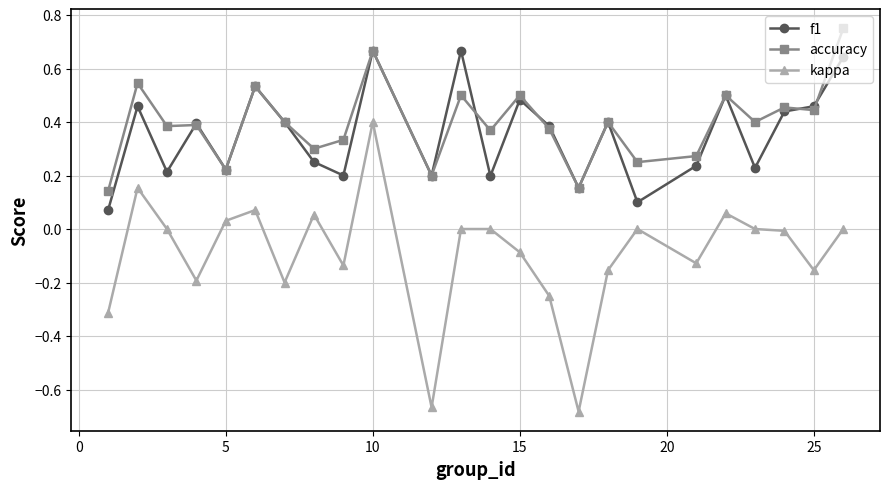

True or false: kappa and accuracy cross at least once.

False